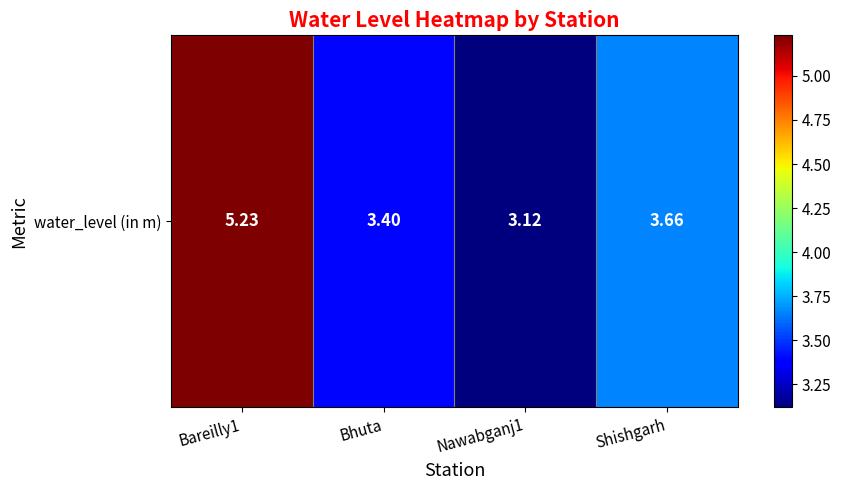

What is the average value?

3.9